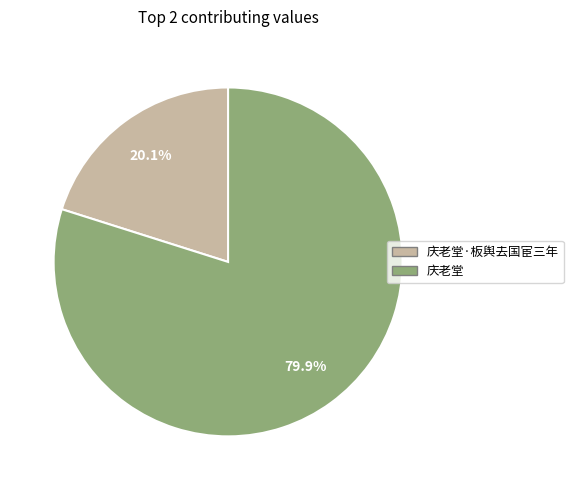

Combined, do 庆老堂 and 庆老堂·板舆去国宦三年 account for over 50%?

Yes